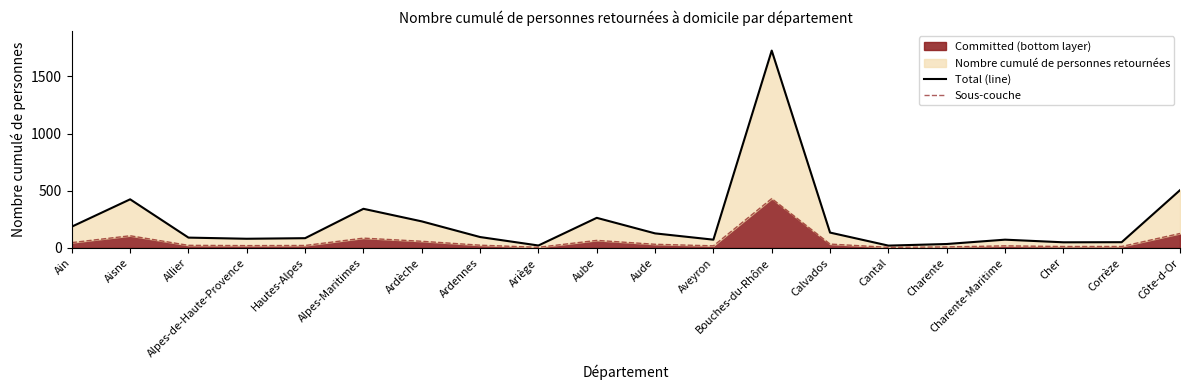

Rank the series at Corrèze from lowest to highest value.

Sous-couche, Total (line)